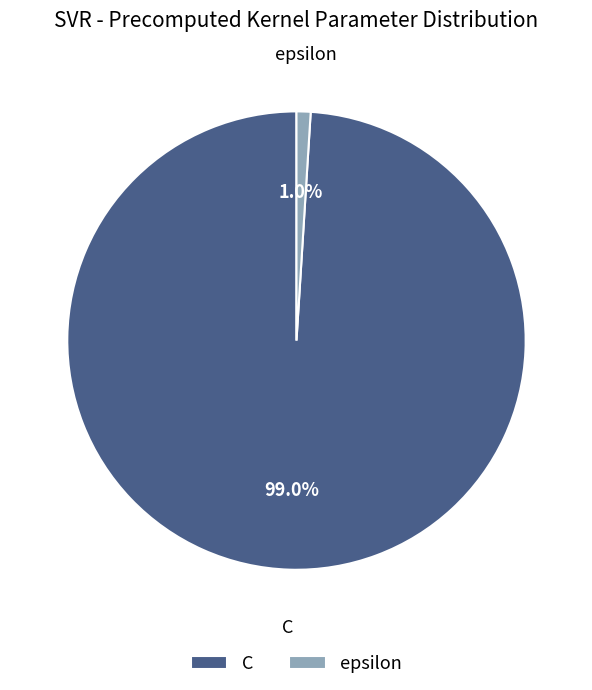

What is the majority slice?

C